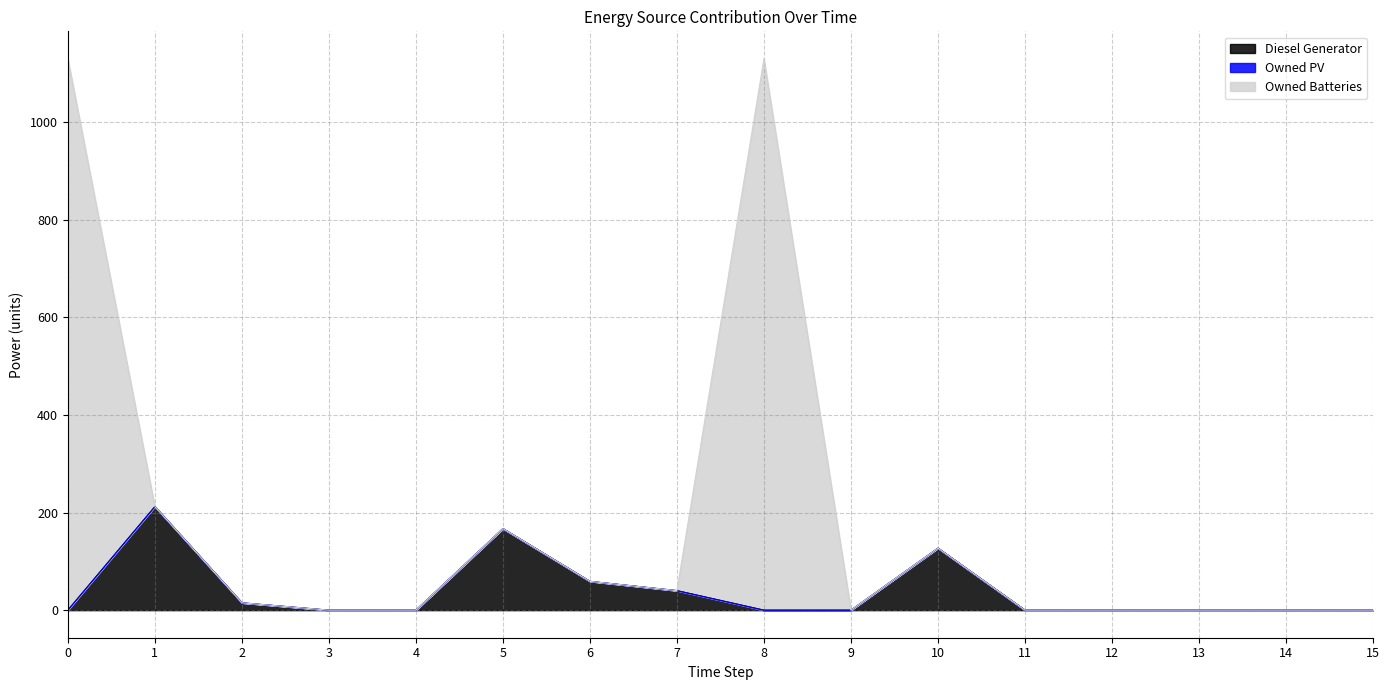

What is the highest value of the Diesel Generator series?

212